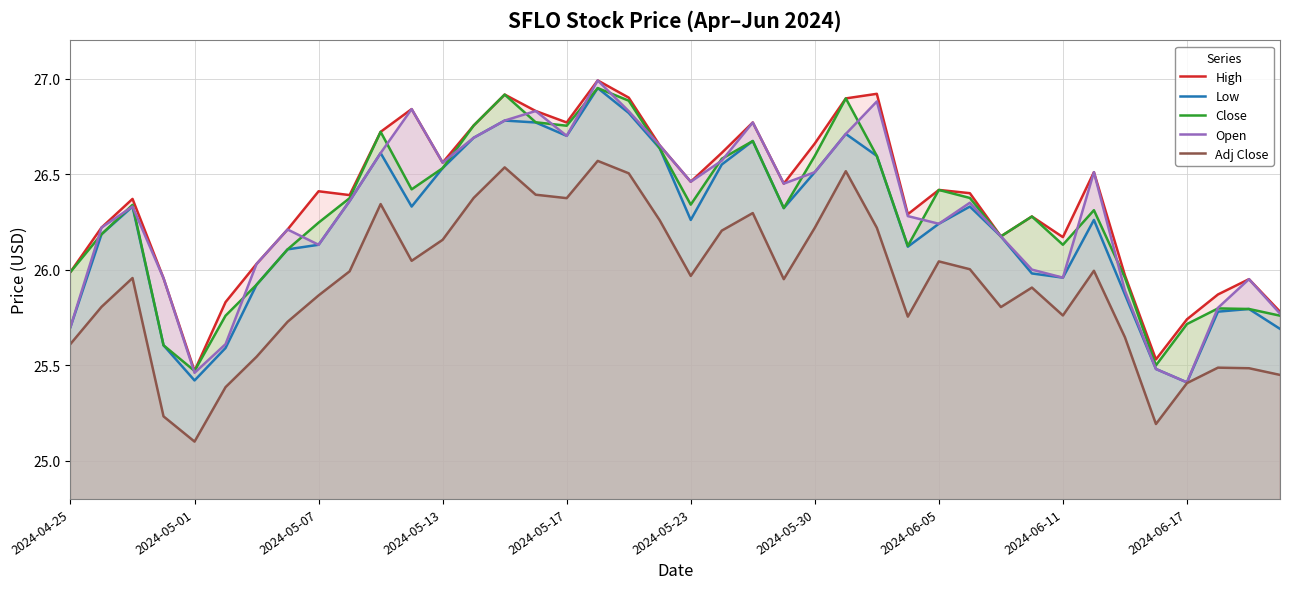

Which series changed the most between 2024-04-25 and 35?

Close